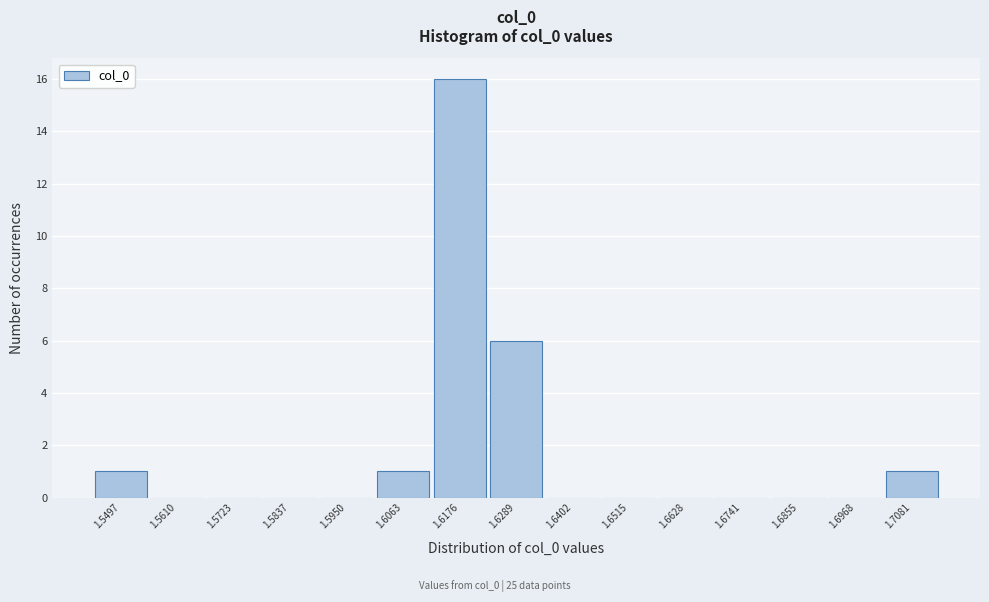

Reading left to right, extract all data points from this chart.

1.5497=1	1.5610=0	1.5723=0	1.5837=0	1.5950=0	1.6063=1	1.6176=16	1.6289=6	1.6402=0	1.6515=0	1.6628=0	1.6741=0	1.6855=0	1.6968=0	1.7081=1